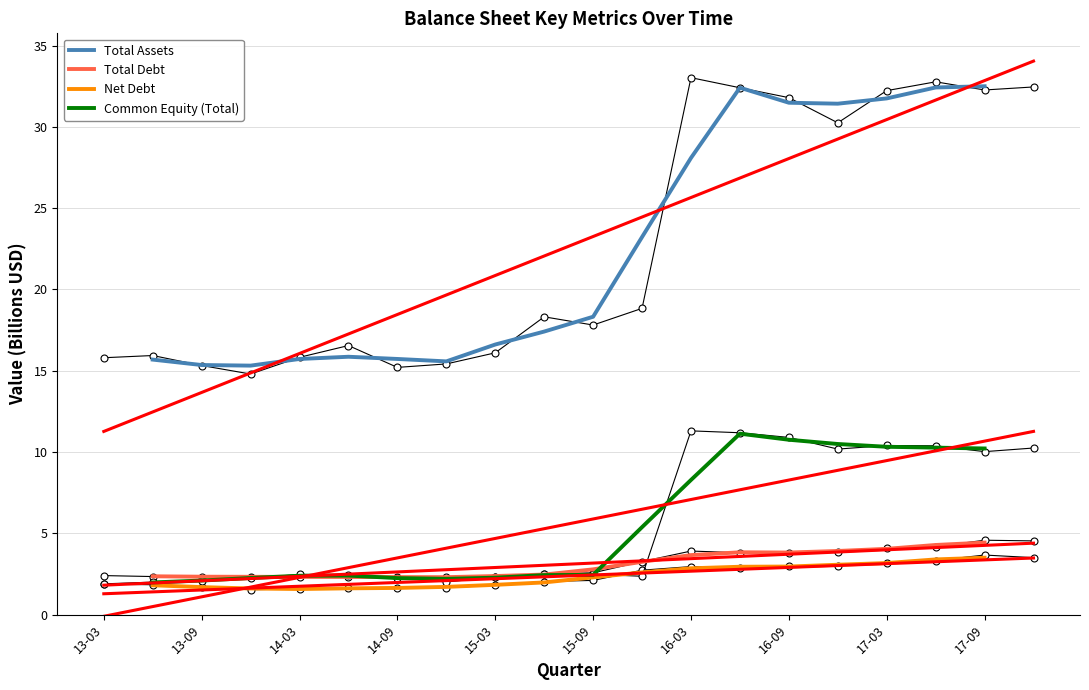

True or false: Common Equity (Total) and Total Assets intersect in this chart.

False